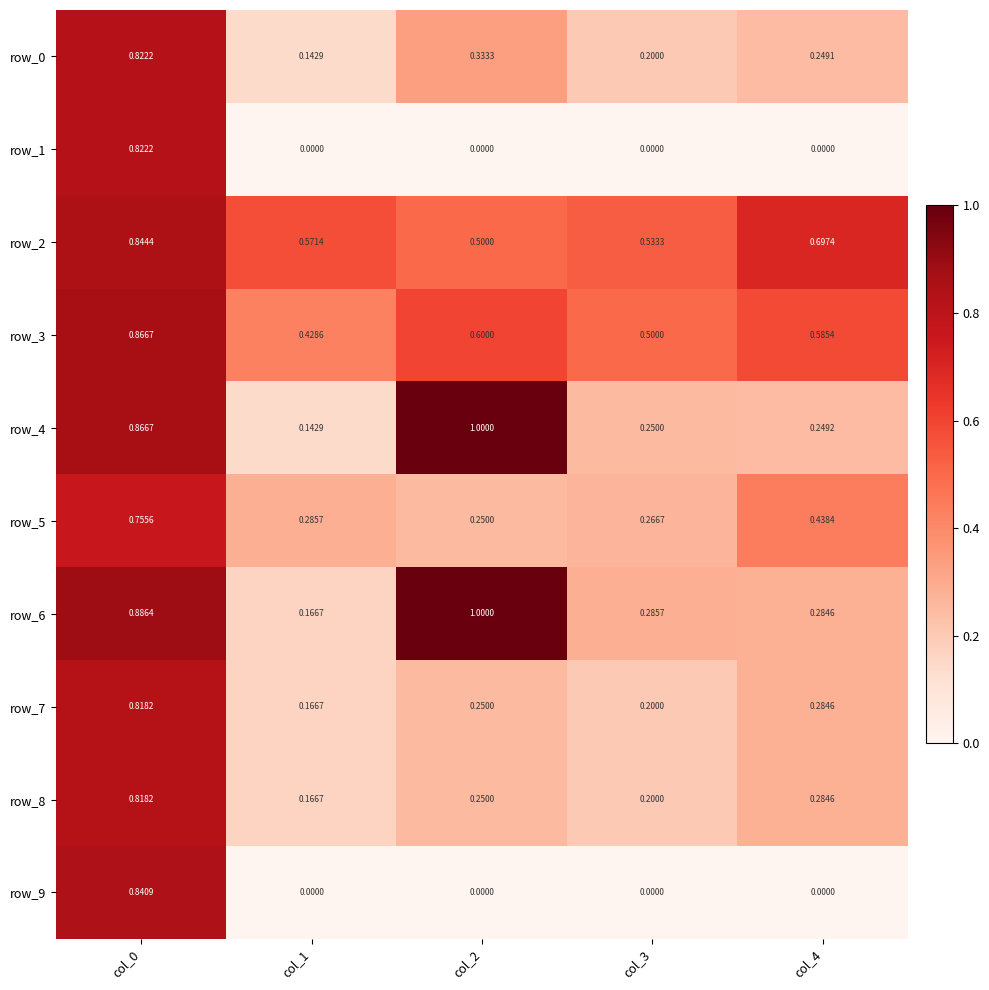

Is the value of row_9 at col_4 greater than the value of row_3 at col_4?

No